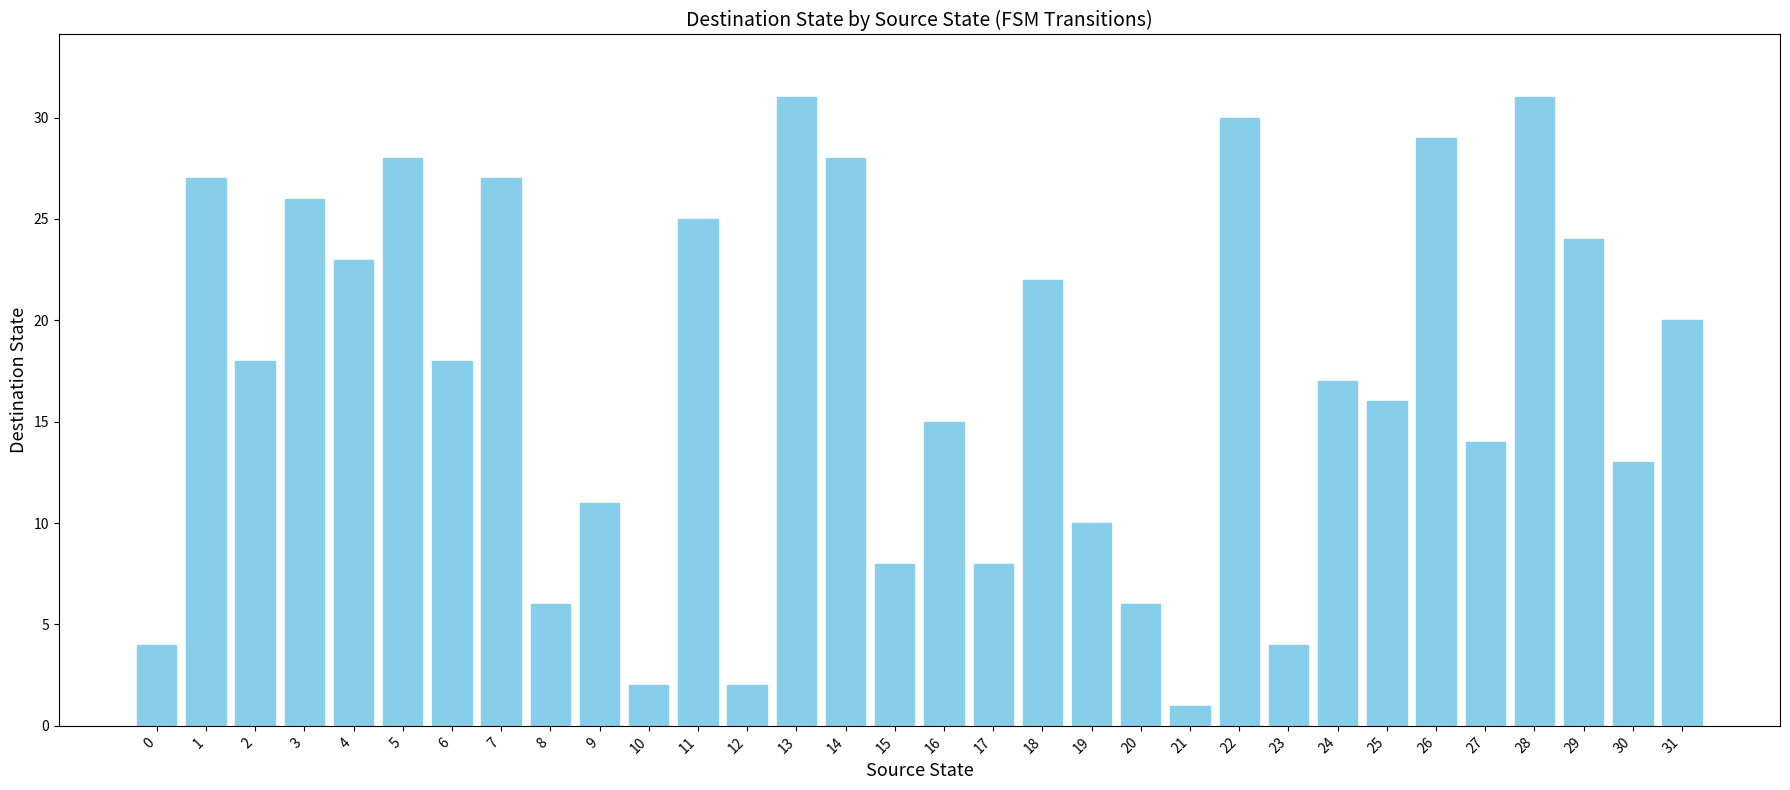

Between 10 and 7, which is larger?

7